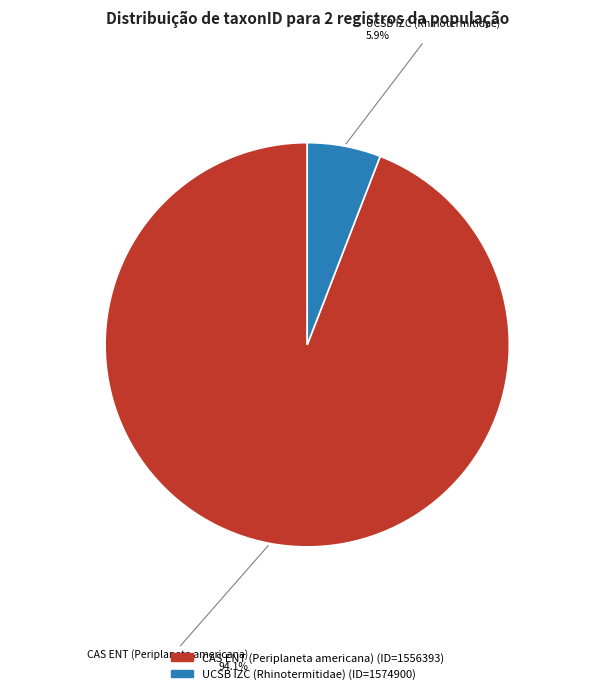

To the nearest percent, what is the average slice percentage?

50%